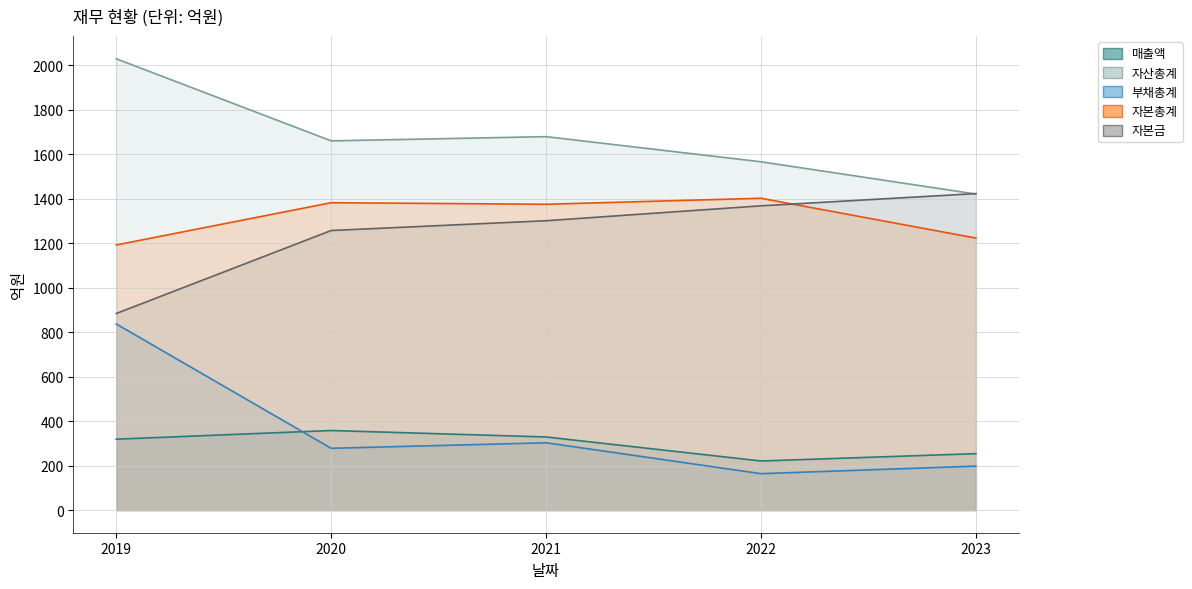

True or false: 매출액 has a value of 442 at 2019.

False